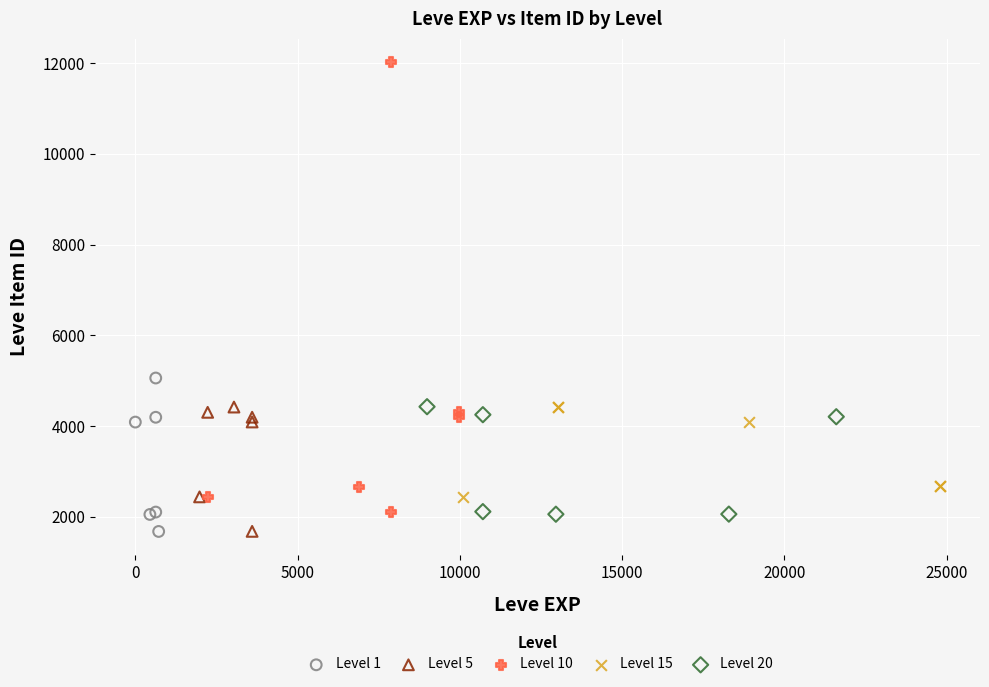

Which series has the largest Y range (max minus min)?

Level 10